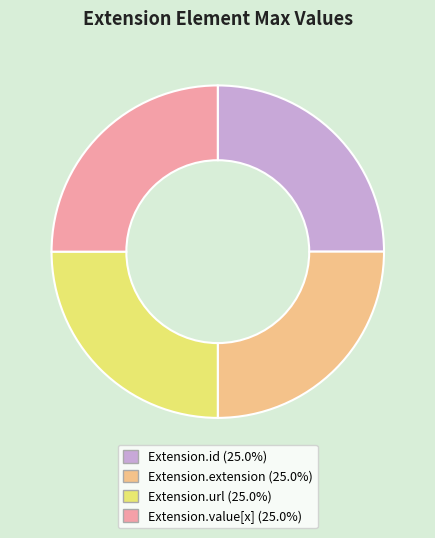

Is there a majority slice in this chart?

No